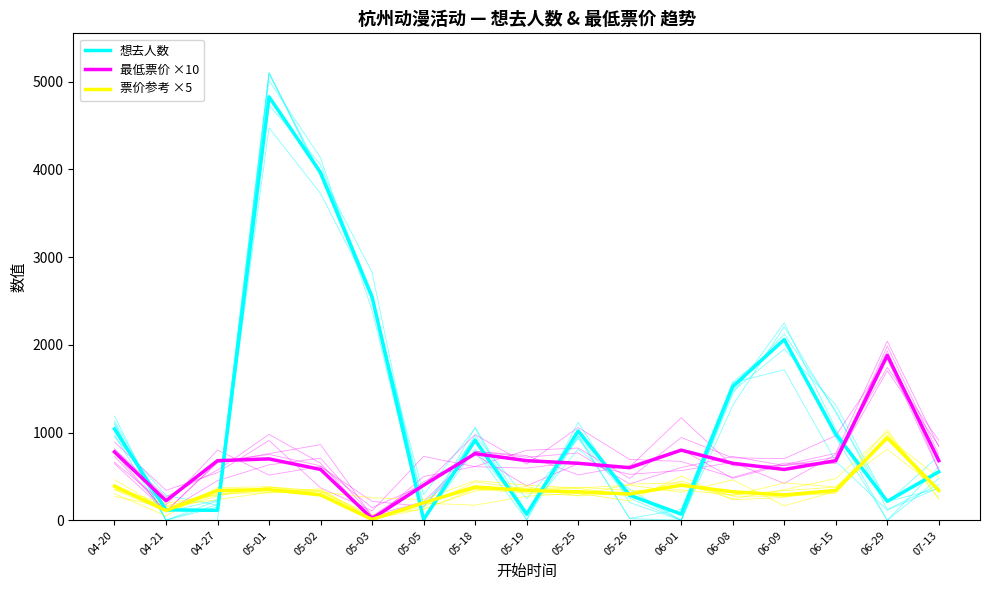

Rank the series by their maximum value, from highest to lowest.

想去人数, 最低票价 ×10, 票价参考 ×5